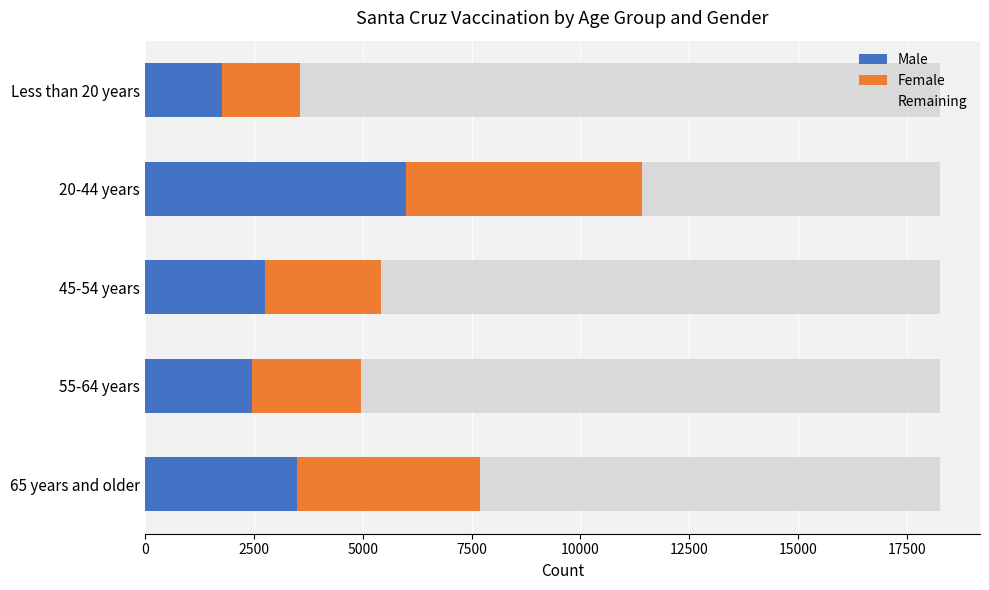

What is the highest value of the Male series?

5993.0